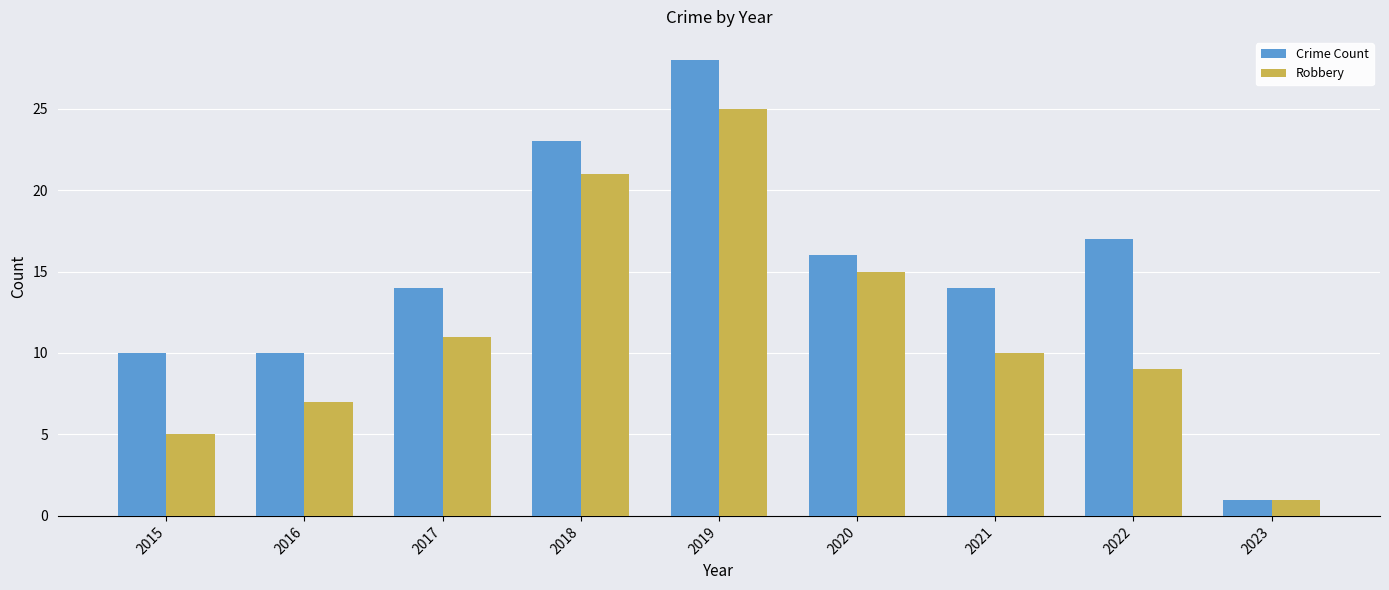

How many groups of bars are there?

9